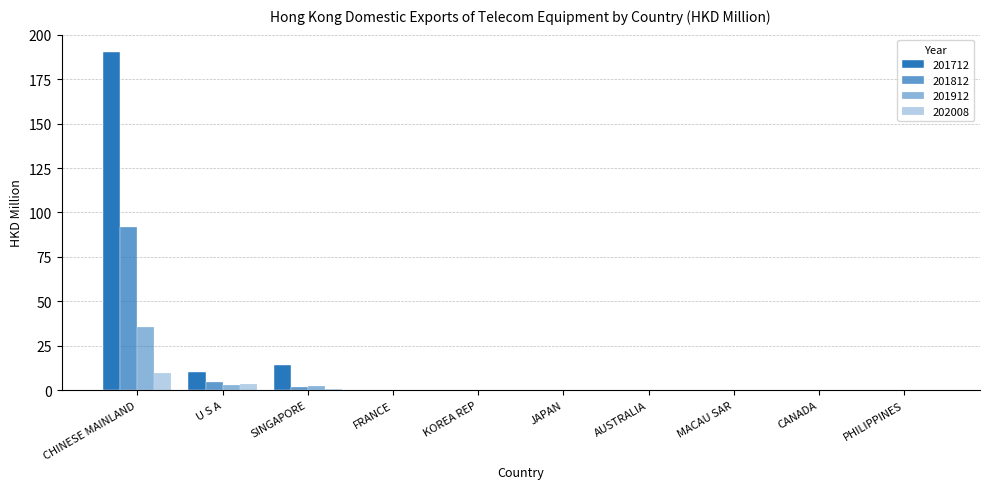

Which series has the largest range (max minus min)?

201712